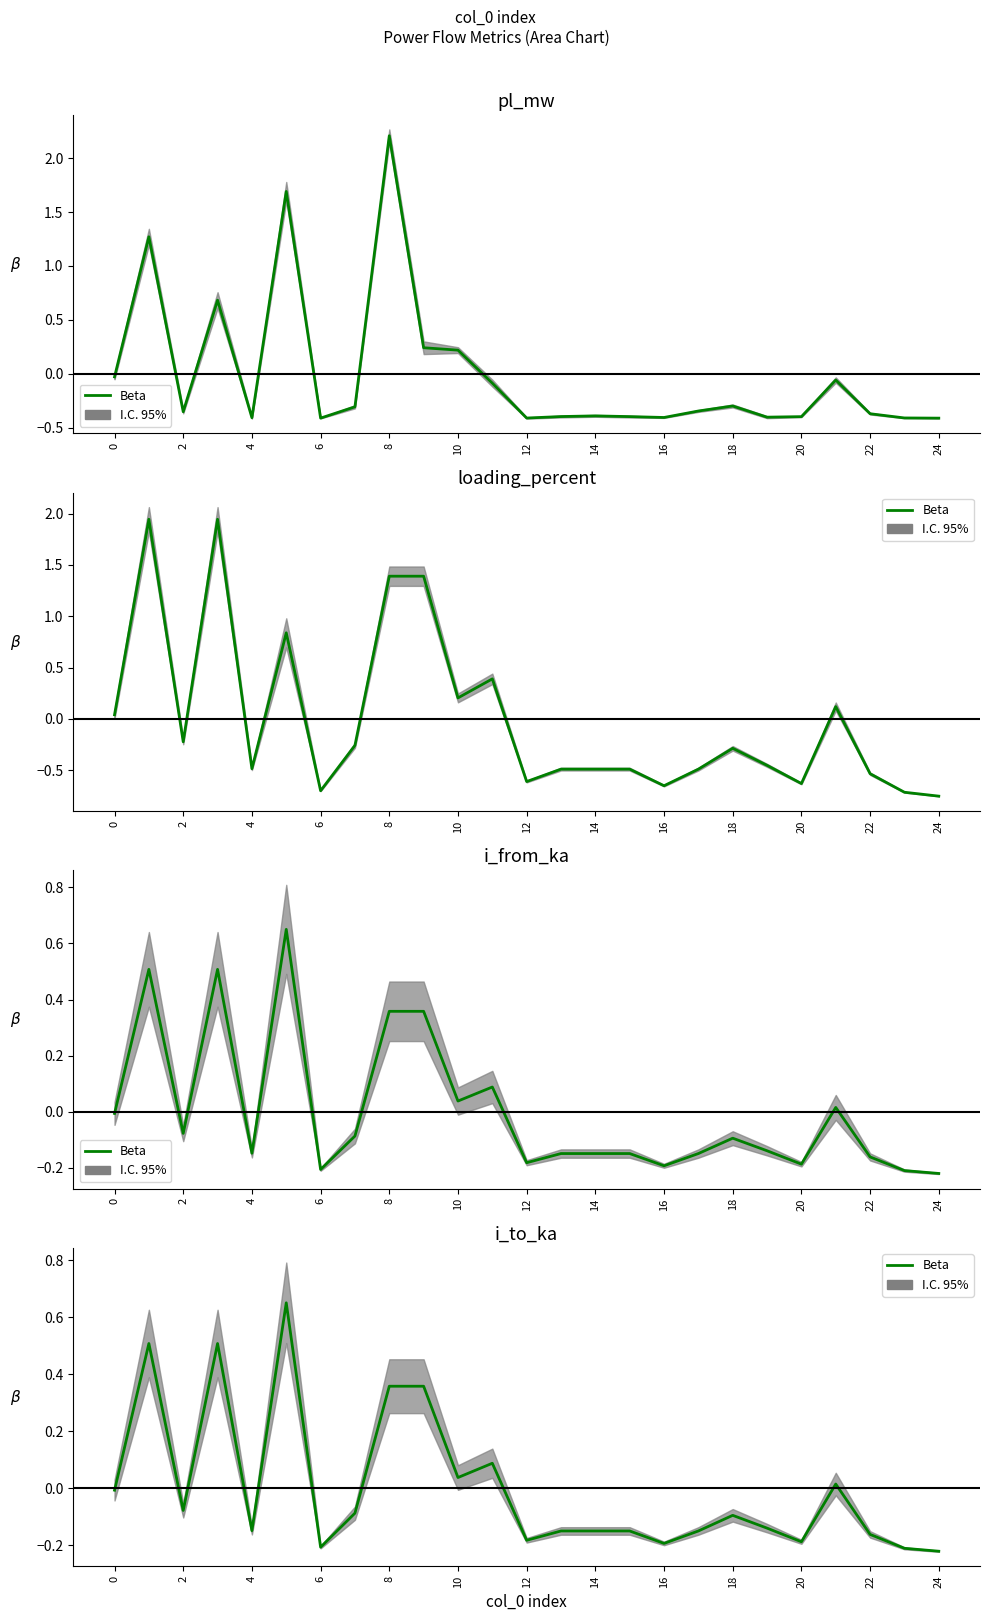

Is it true that the value at 24 is -0.1?

False